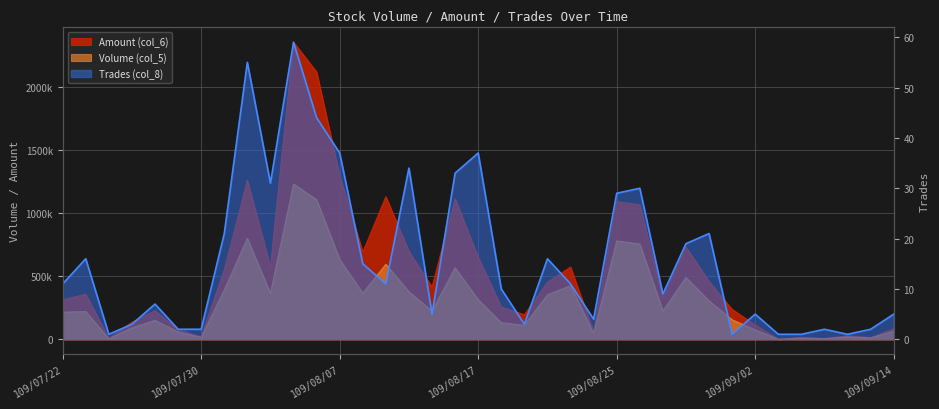

How many categories are shown in the chart?

37